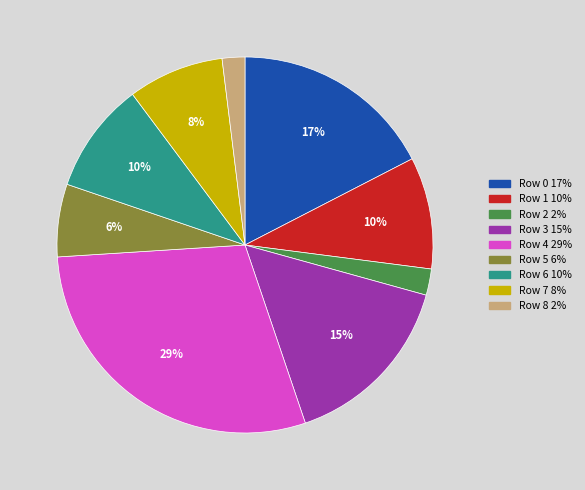

Combined, do Row 0 17% and Row 4 29% account for over 50%?

No